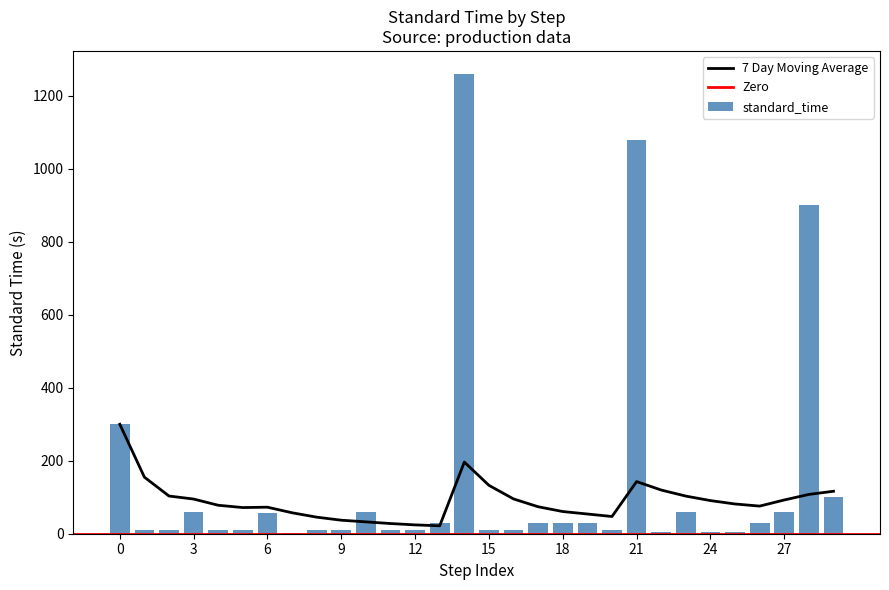

Reading left to right, what are all the values shown in this chart?

standard_time: 300.0	10.0	10.0	60.0	10.0	10.0	58.0	3.0	10.0	10.0	60.0	10.0	10.0	30.0	1260.0	10.0	10.0	30.0	30.0	30.0	10.0	1080.0	5.0	60.0	5.0	5.0	30.0	60.0	900.0	100.0
7day_moving_avg: 300.0	155.0	103.3	95.0	78.0	71.7	72.7	57.4	45.4	37.0	32.5	27.9	24.2	21.7	196.4	132.6	95.3	73.9	60.8	54.0	47.2	142.9	119.7	103.1	90.8	81.5	75.7	92.5	107.7	116.4